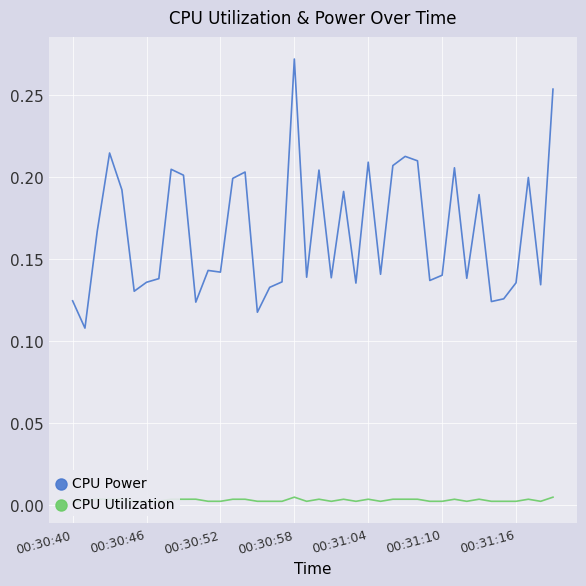

In CPU Utilization, how many points are lower than both neighbors (excluding endpoints)?

11